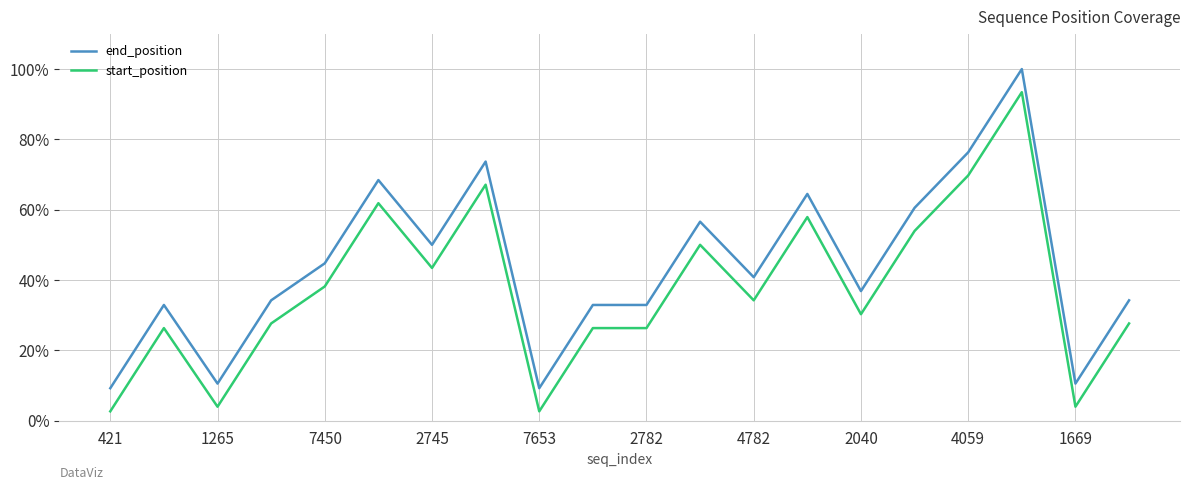

What is the difference between the maximum and minimum values in the end_position series?

90.8